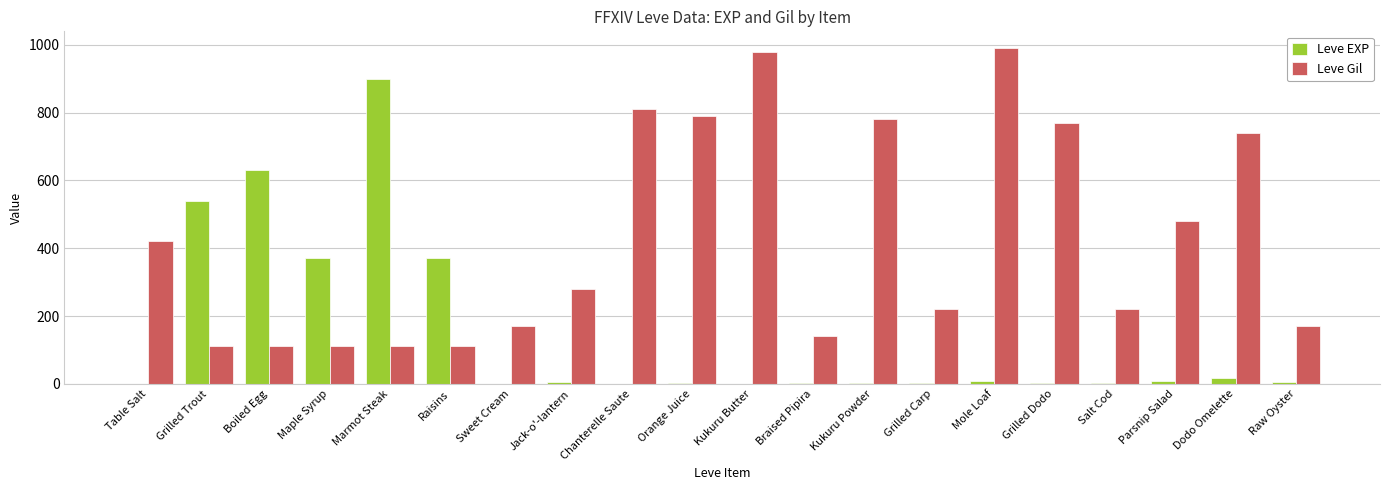

Which series has the largest range (max minus min)?

Leve EXP